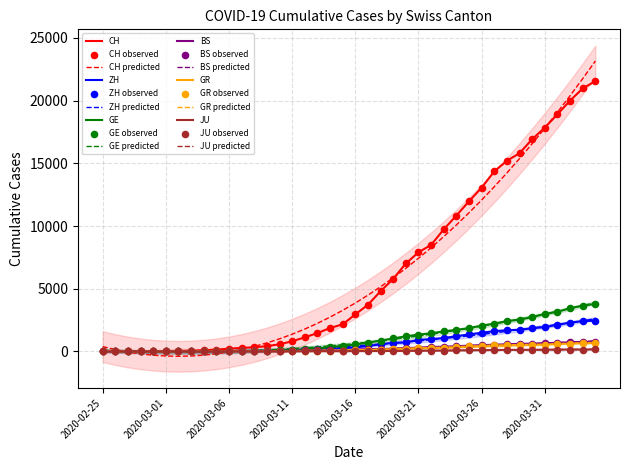

Is the value of GR at 2020-03-25 greater than the value of ZH at 2020-03-11?

Yes